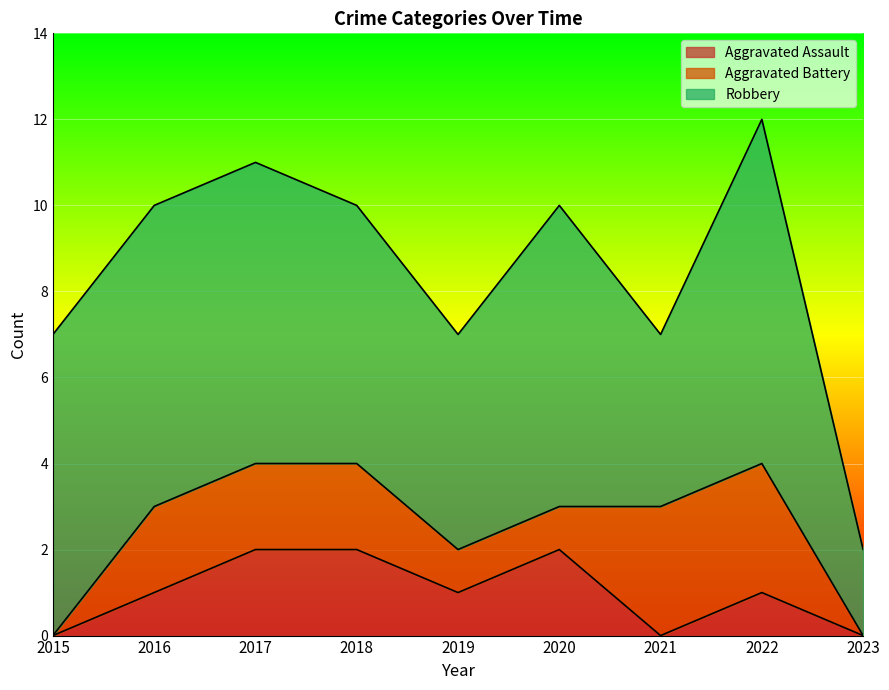

True or false: Aggravated Battery and Robbery cross at least once.

False